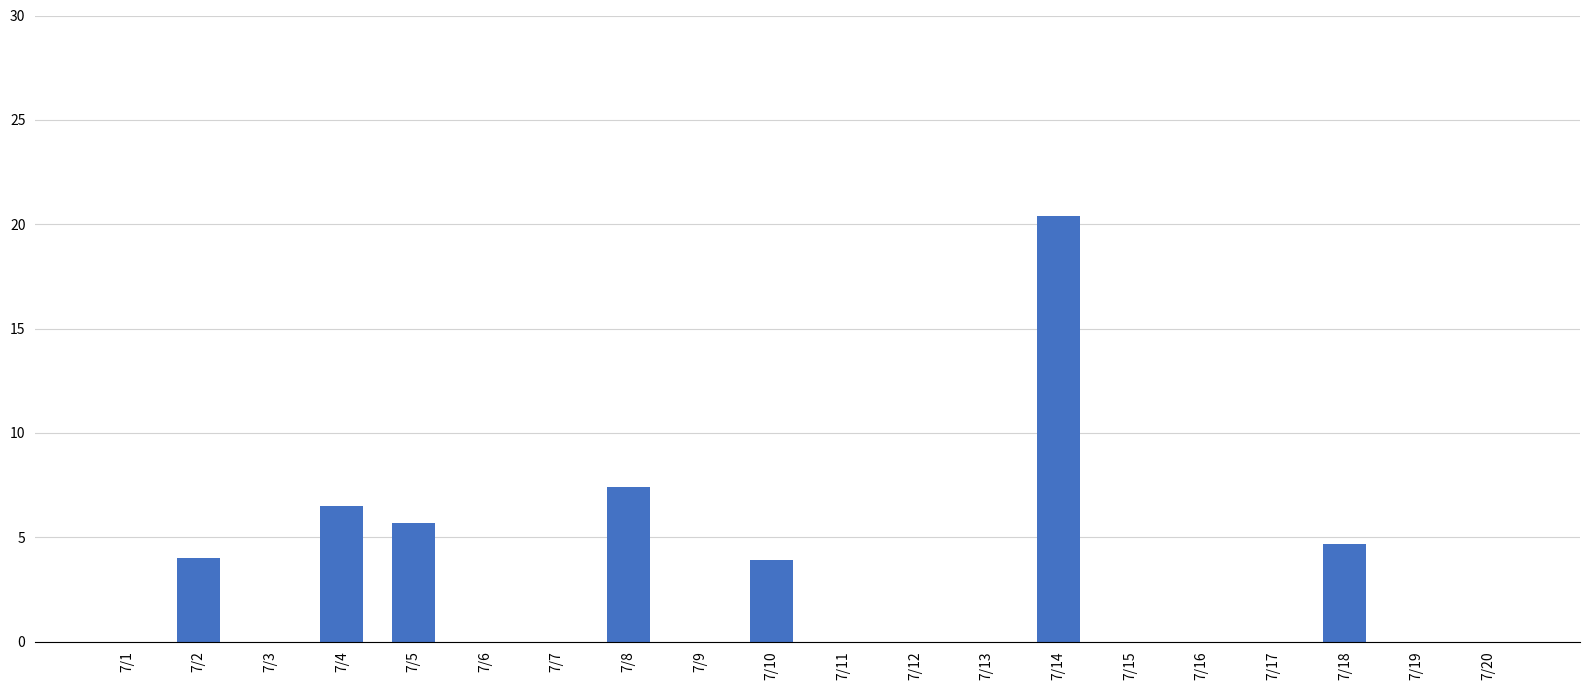

Approximately how many times larger is the value at 7/18 compared to 7/5?

0.8